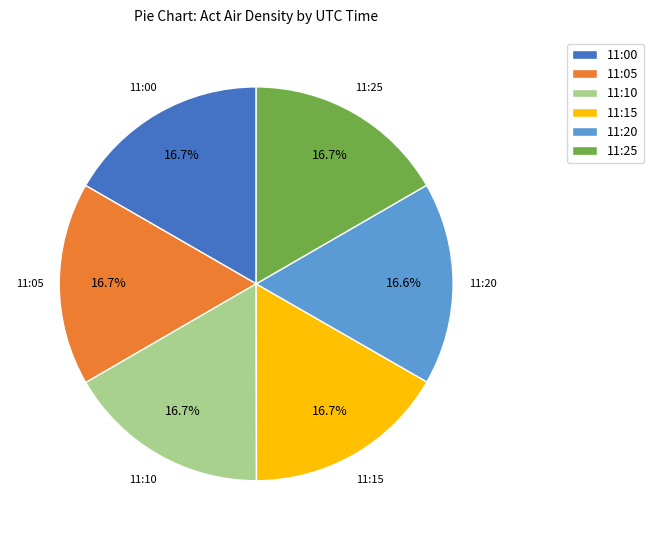

Approximately how many times larger is the value at 11:00 compared to 11:25?

1.0